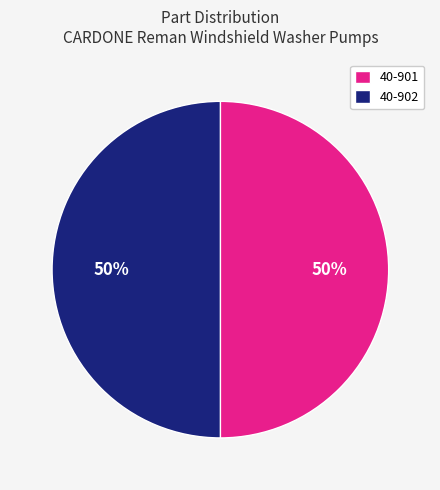

Is it true that 40-902 is 55% of the pie?

False